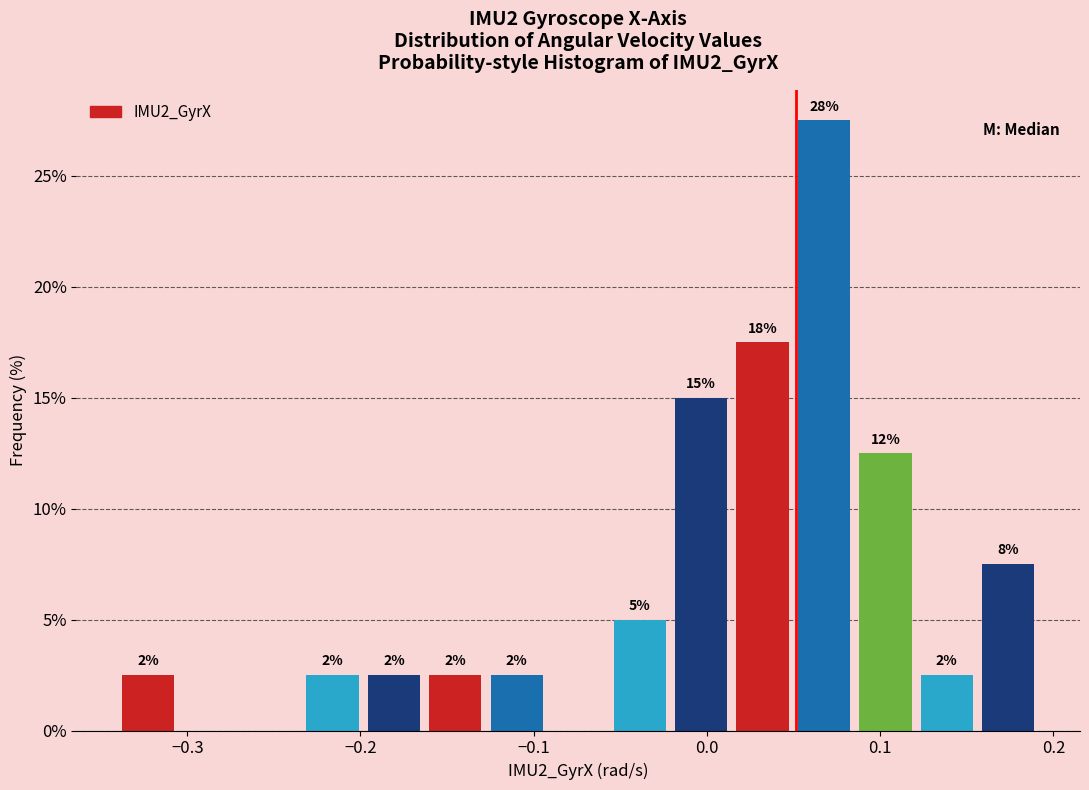

Around what value on the x-axis is the tallest bar? Give the approximate position of its centre, as read against the axis.

0.07